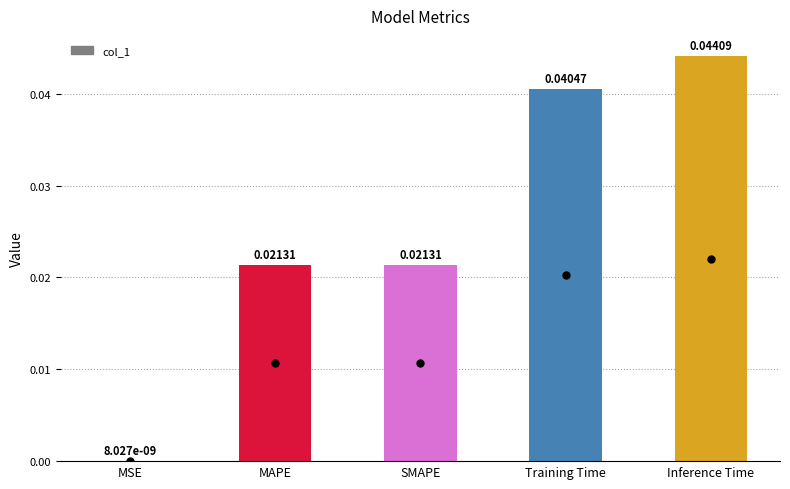

At which category does the chart reach its peak across all series?

Inference Time